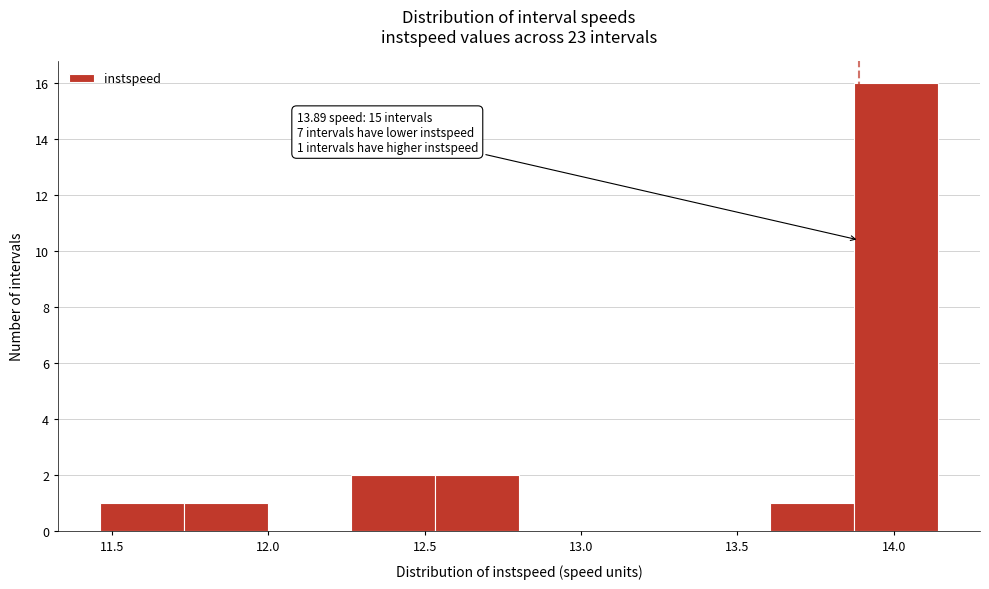

Over which range of the x-axis is the bar tallest?

13.85 to 14.15